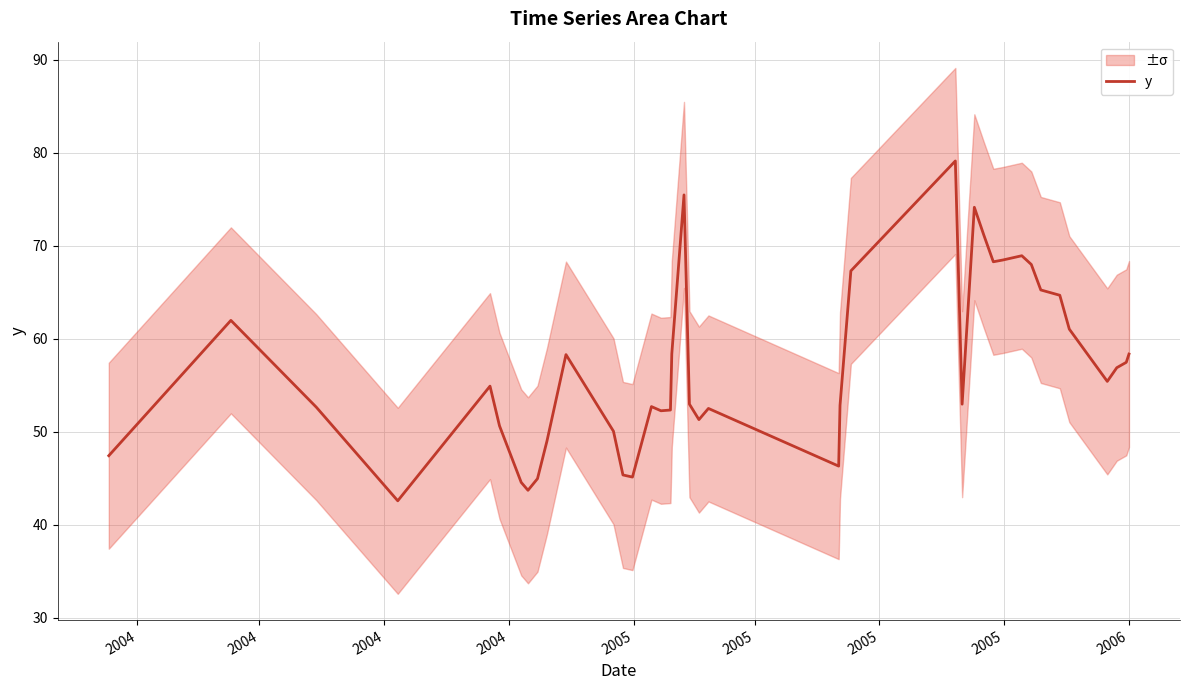

What is the lowest value of the y series?

42.6